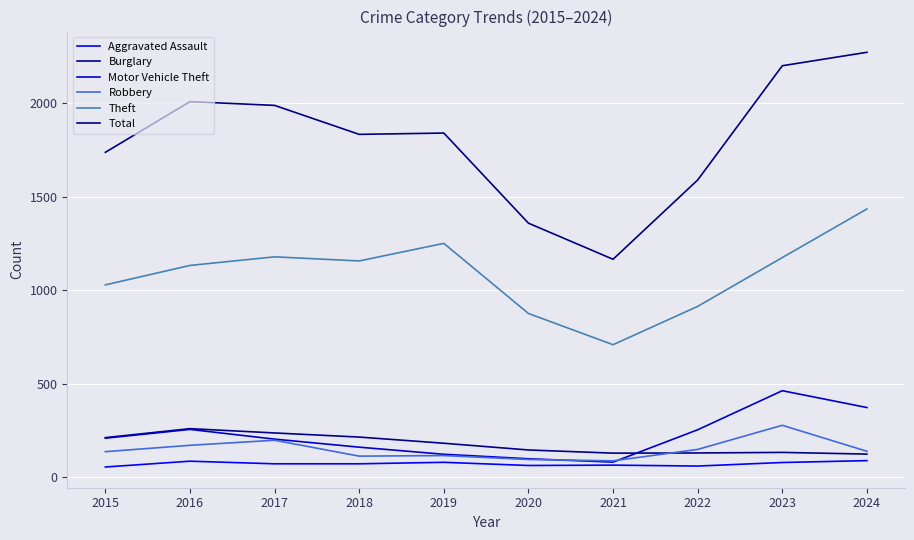

What is the highest value of the Burglary series?

259